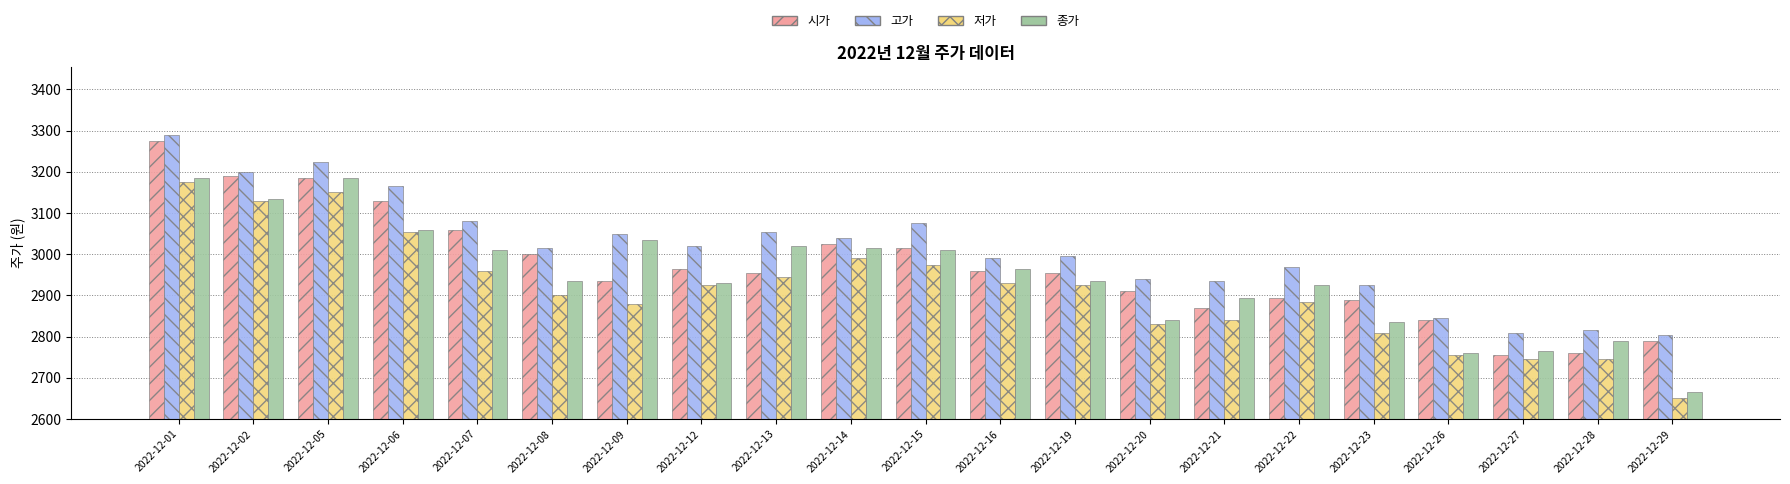

What is the spread (max minus min) of values at 2022-12-09?

170